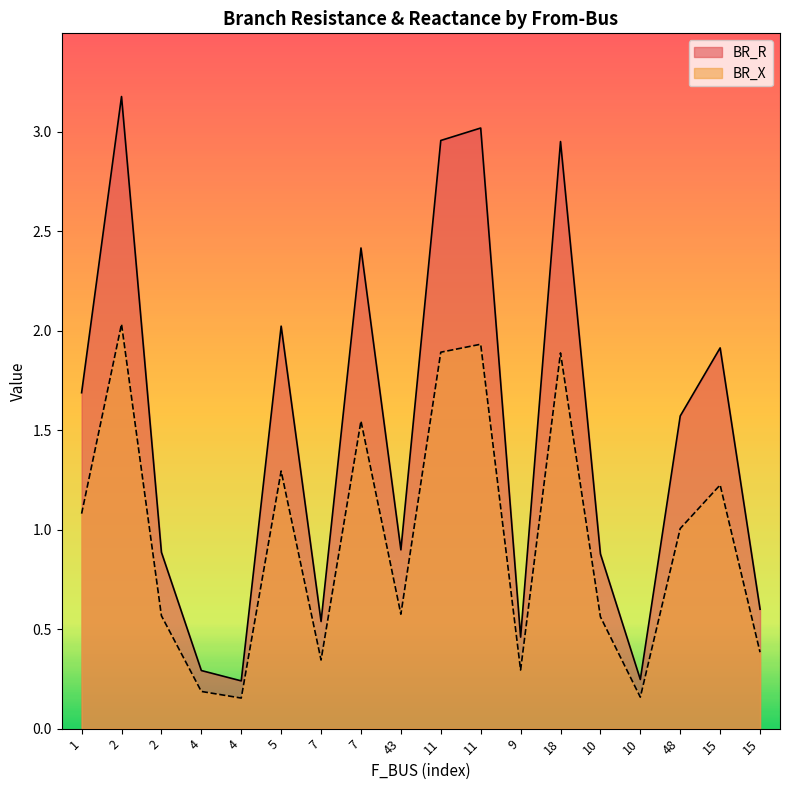

The value of BR_X at 2 is 2.0. True or false?

True